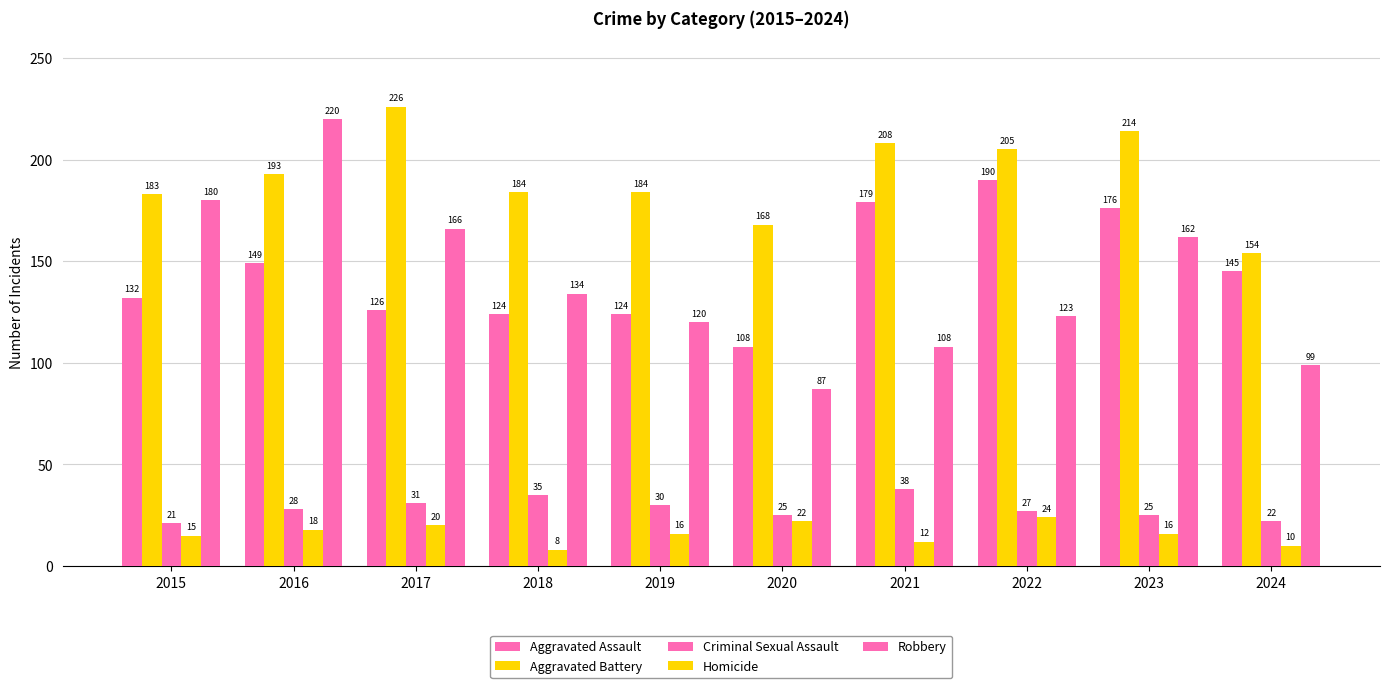

What is the sum of the Aggravated Battery values at 2017 and 2015?

409